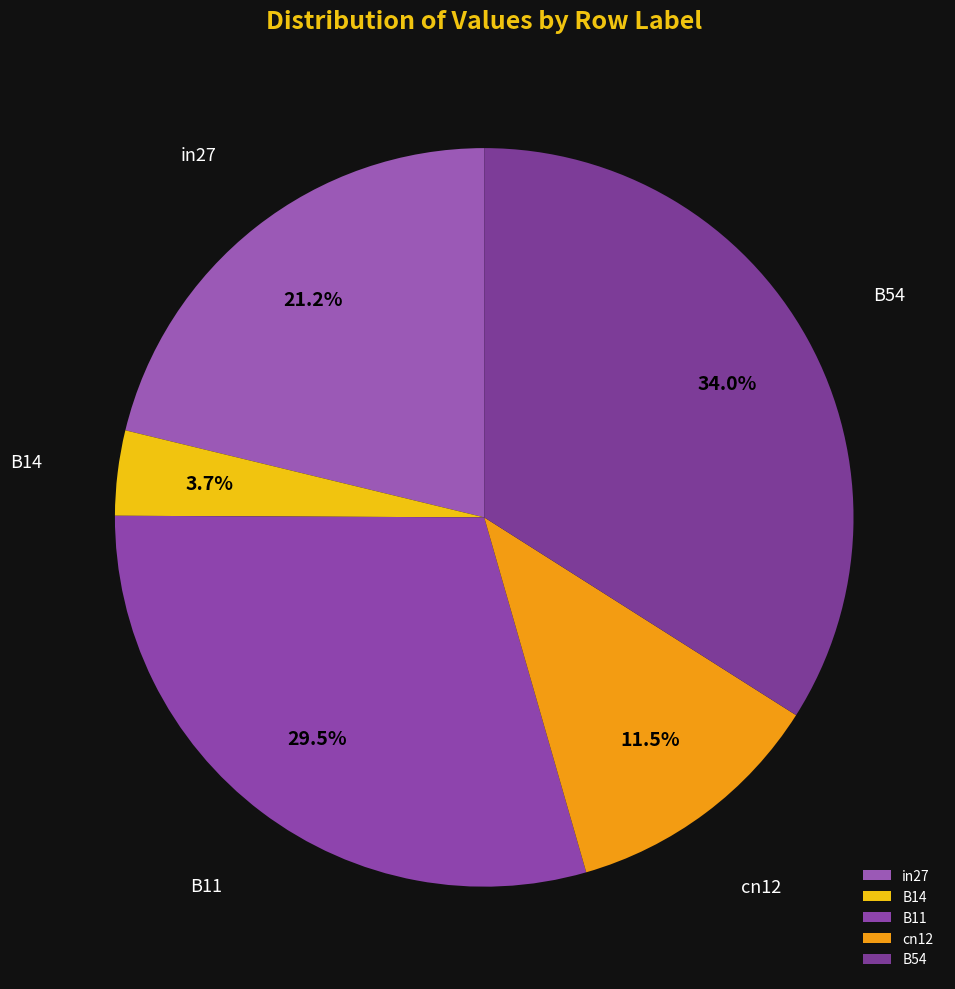

Does any single category account for the majority?

No